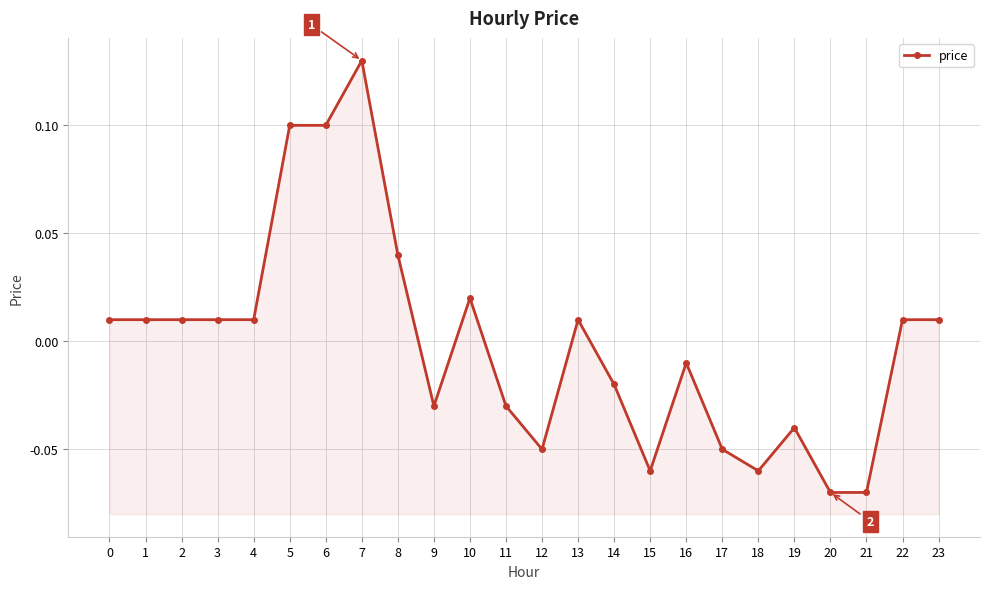

How many values are below 0?

11